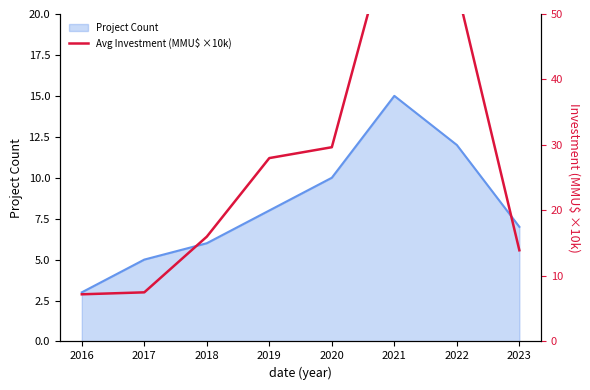

The Project Count series shows 18 at 2020. True or false?

False